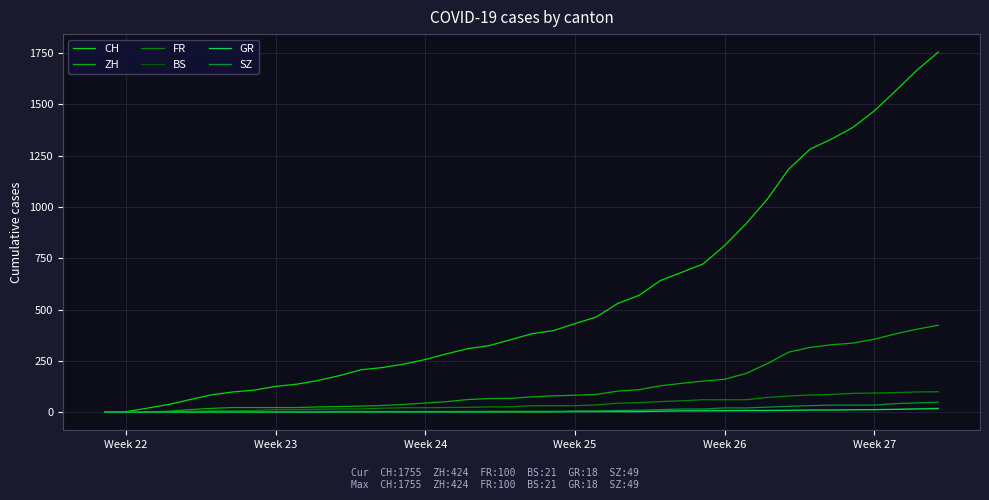

What is the maximum value shown in the chart?

1755